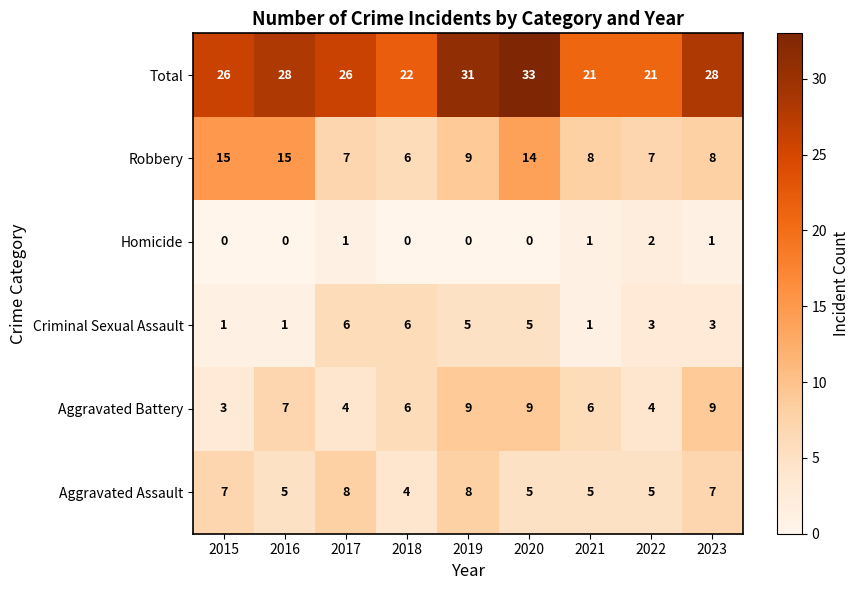

Read the Aggravated Battery value at 2017.

4